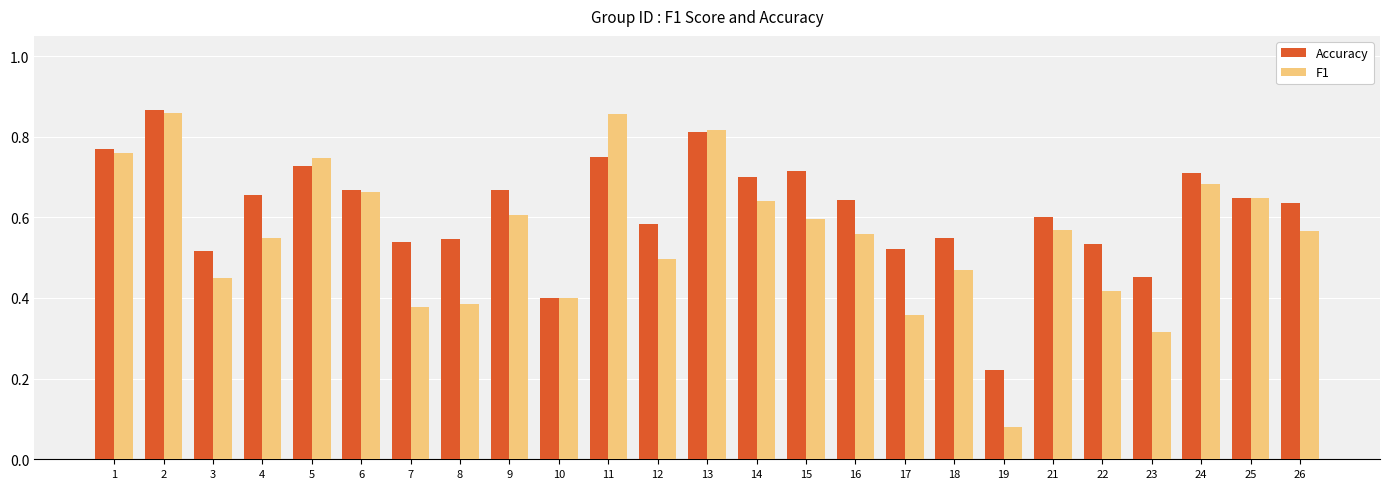

List the series in order of their overall mean, lowest first.

F1, Accuracy